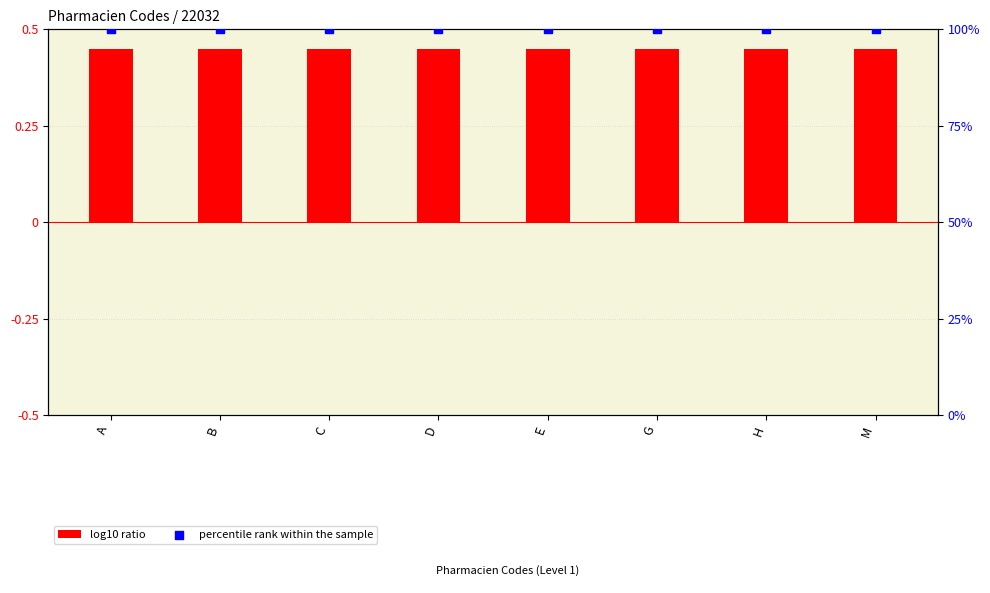

Is the value of log10 ratio at A greater than the value of percentile rank within the sample at H?

No